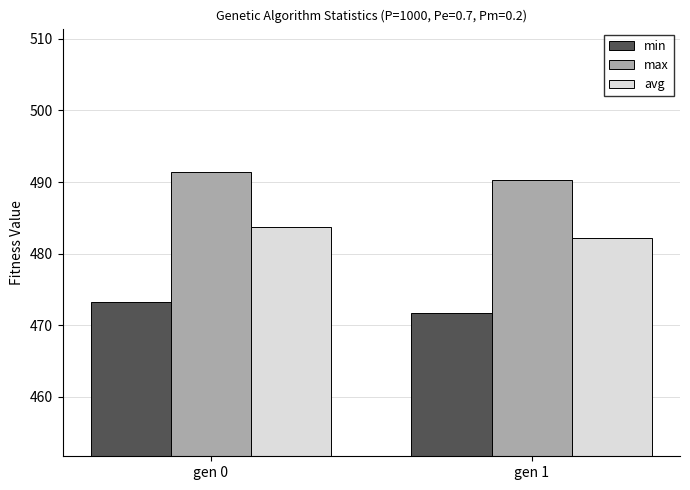

Which series has the largest range (max minus min)?

min